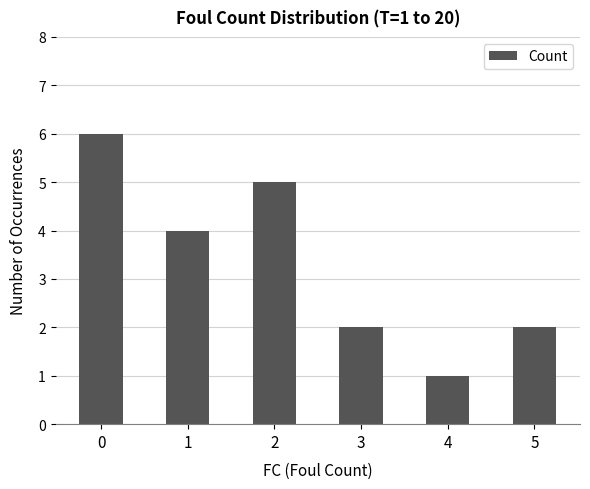

What is the approximate value at 5?

2